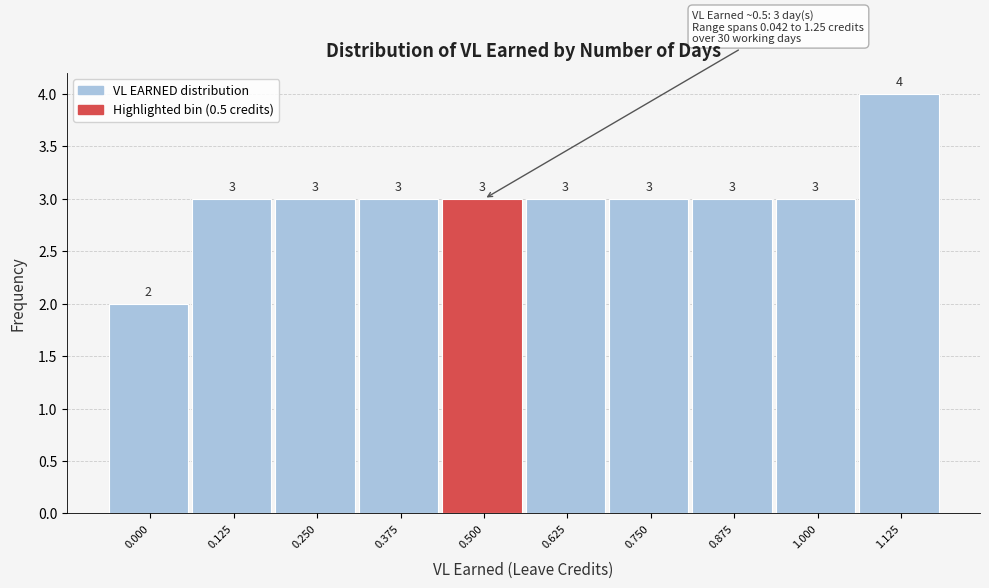

Reading right to left, list all the values displayed in this chart.

4	3	3	3	3	3	3	3	3	2